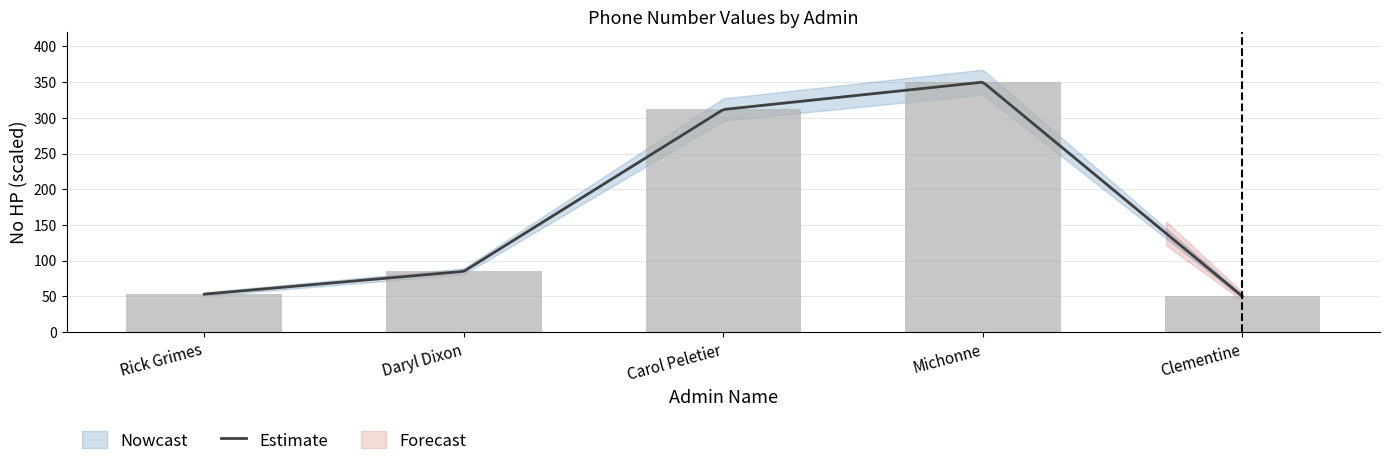

What is the maximum value shown in the chart?

350.0